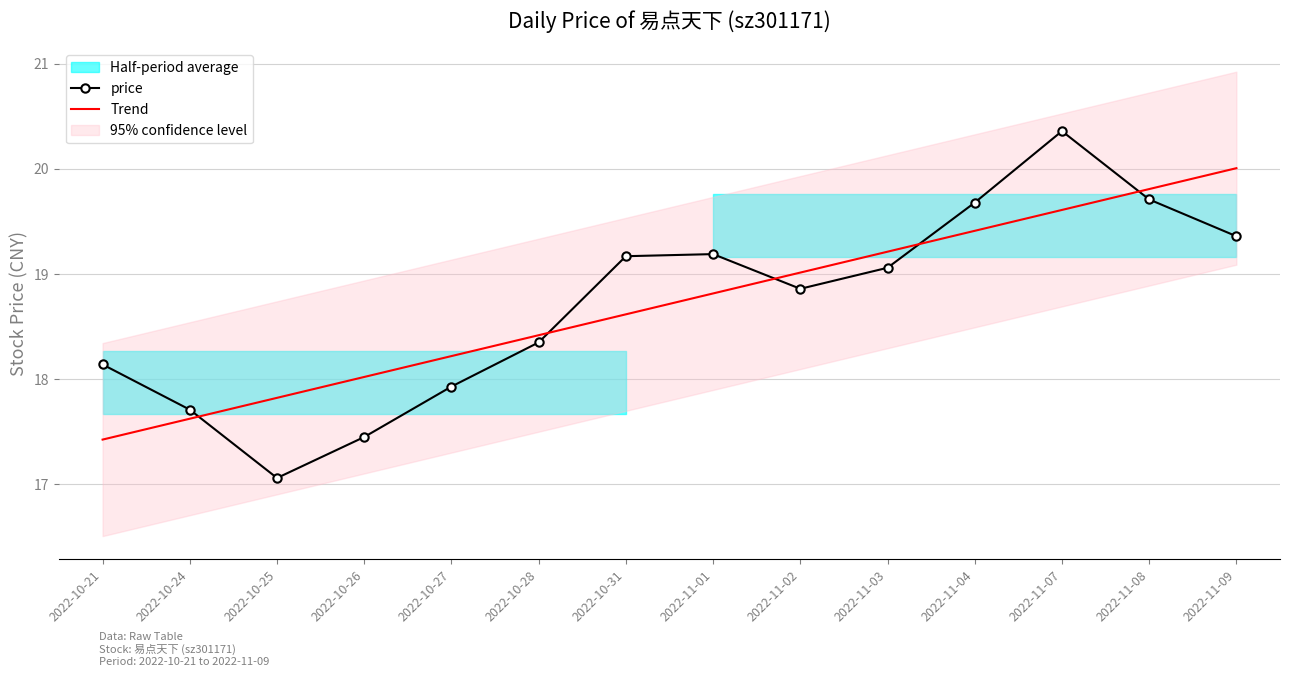

What is the value of the price point at the 4th from the left?

17.4